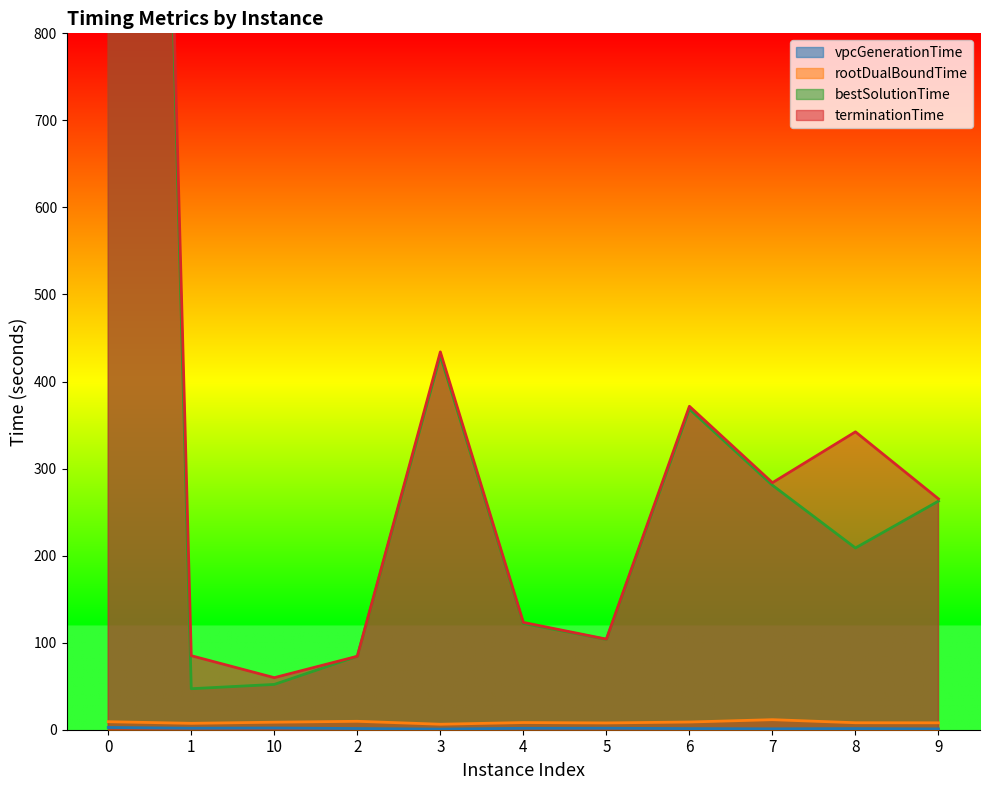

Which has a higher value, 10 or 7?

10